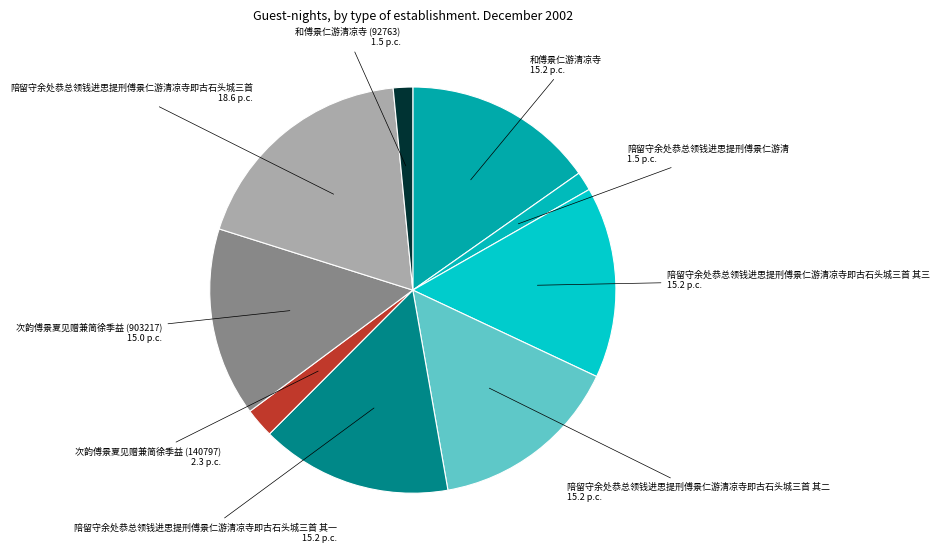

Which slice is the largest?

陪留守余处恭总领钱进思提刑傅景仁游清凉寺即古石头城三首